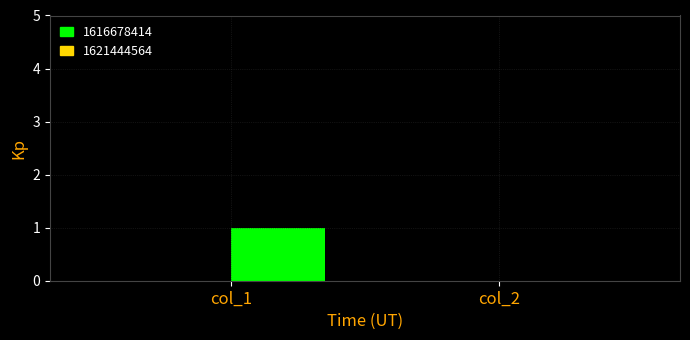

Rank the series at col_2 from lowest to highest value.

1616678414, 1621444564